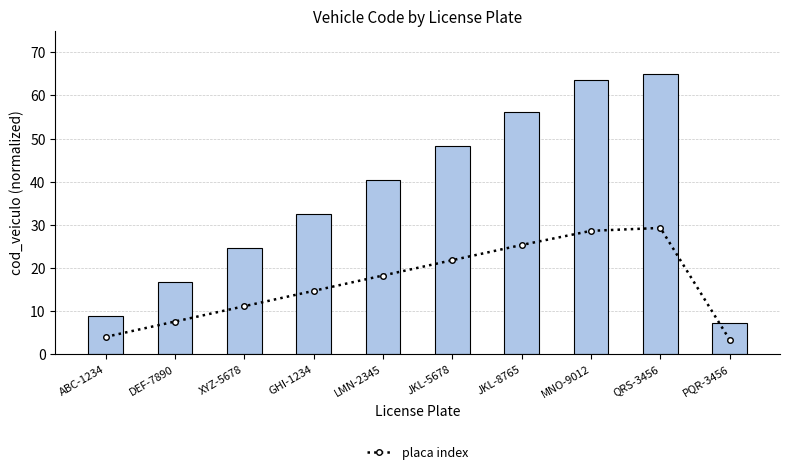

Rank the series at PQR-3456 from highest to lowest value.

cod_veiculo, placa index